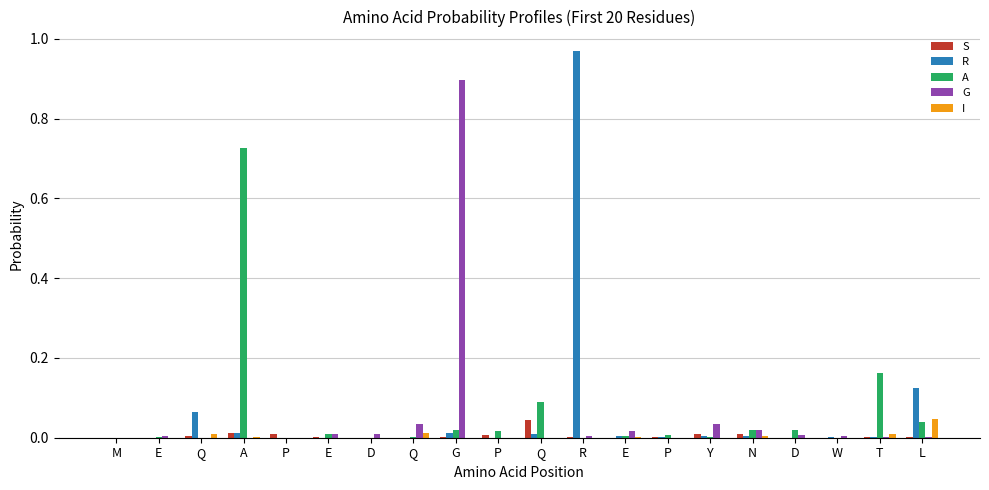

The value of S at E is 0.0. True or false?

True